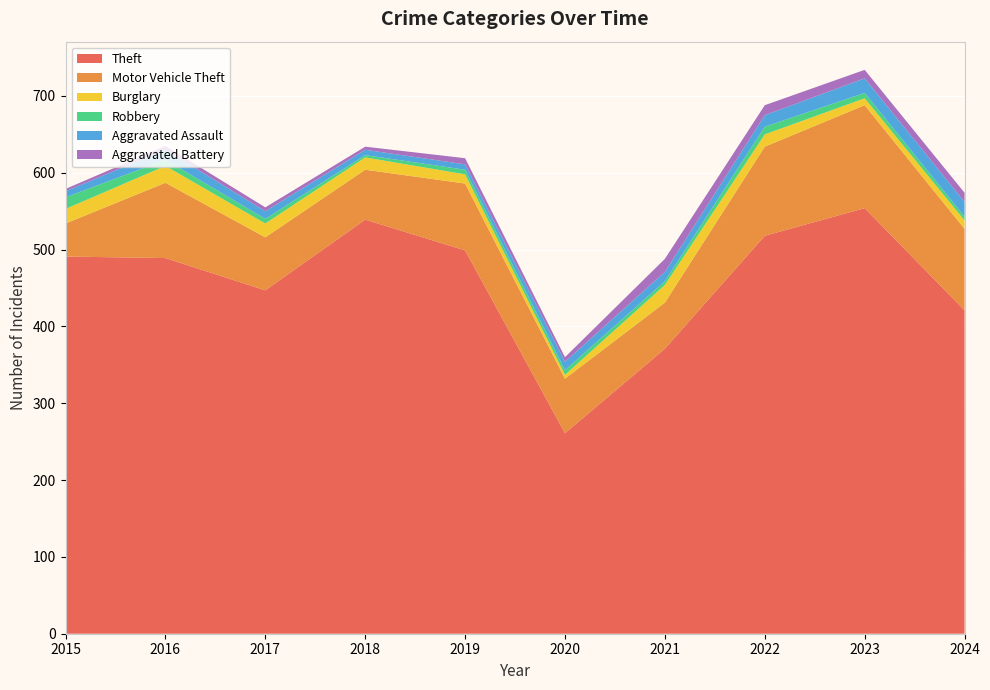

Reading left to right, transcribe all the data shown in this chart.

Theft: 491	489	447	539	499	261	371	518	554	421
Motor Vehicle Theft: 43	98	69	65	87	71	60	116	134	106
Burglary: 19	22	18	16	12	5	23	16	9	11
Robbery: 15	8	6	3	6	6	5	10	7	5
Aggravated Assault: 8	13	10	7	7	11	12	15	19	19
Aggravated Battery: 3	5	5	4	8	6	17	13	11	12